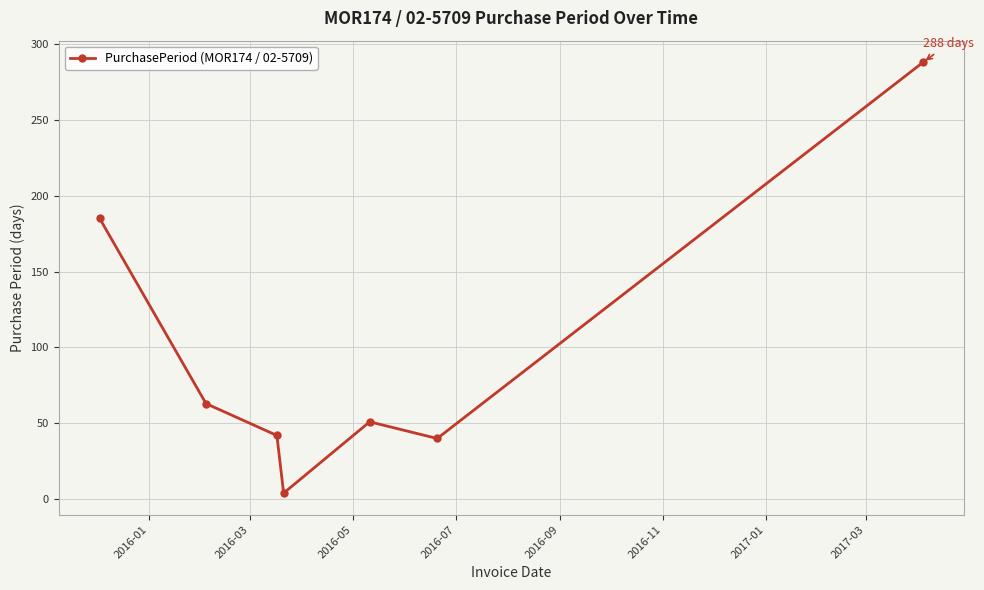

Reading left to right, what are all the values shown in this chart?

185	63	42	4	51	40	288